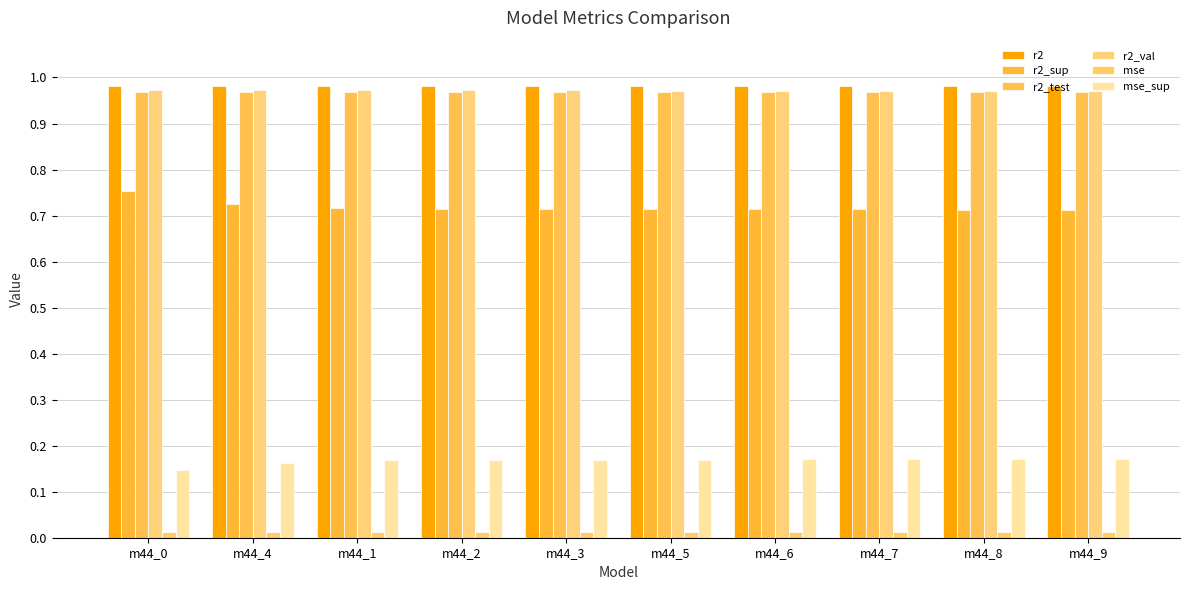

What are all the series names shown in the legend?

r2, r2_sup, r2_test, r2_val, mse, mse_sup